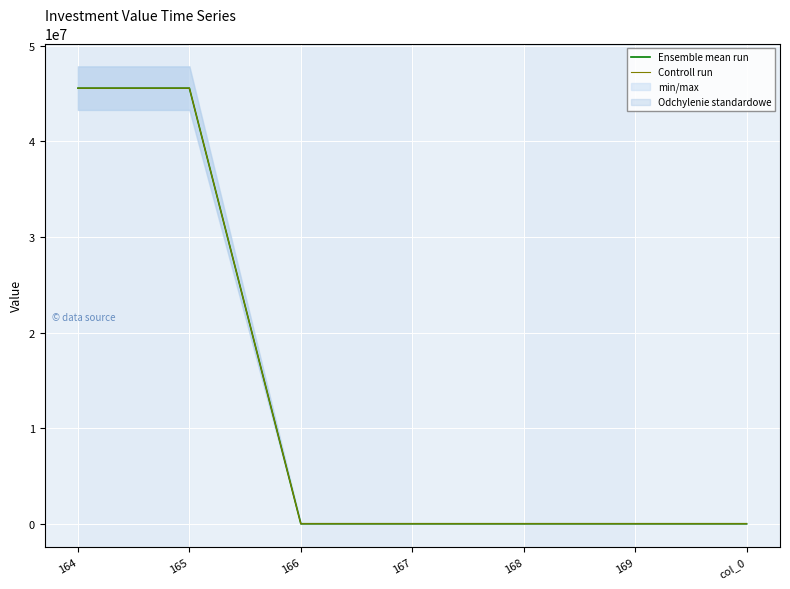

What is the approximate value of Controll run at 169, to the nearest 100?

100